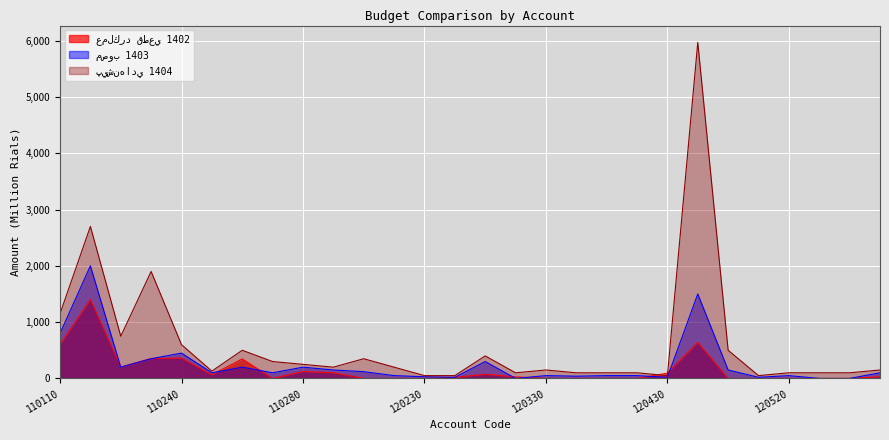

Which category has the lowest value in the عملكرد قطعي 1402 series?

110270